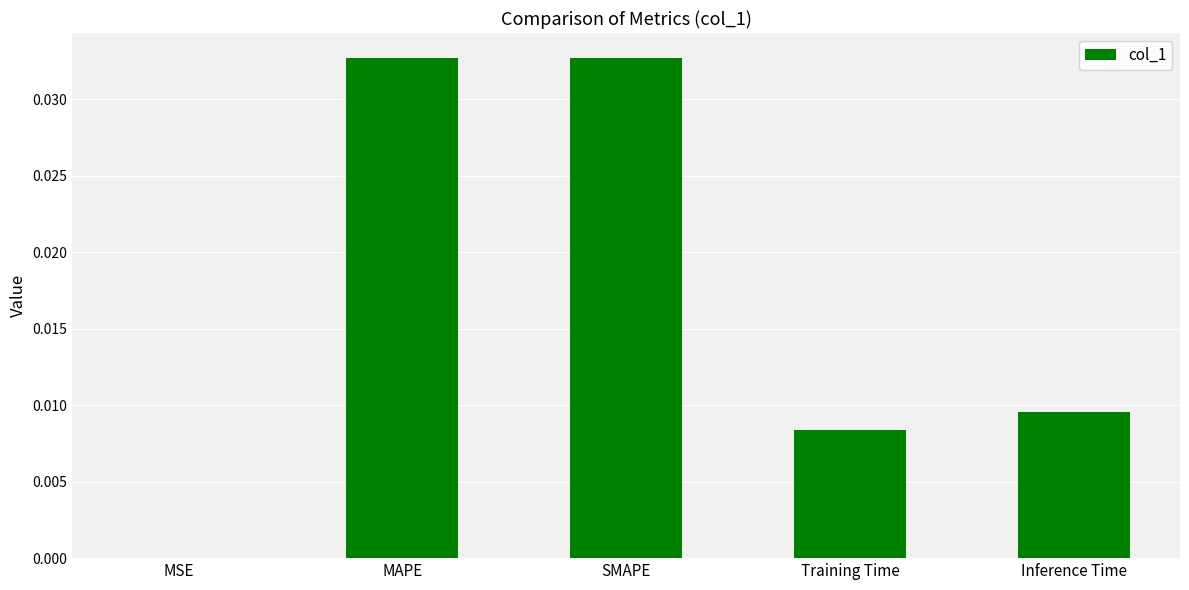

The value at MAPE is 0.1. True or false?

False